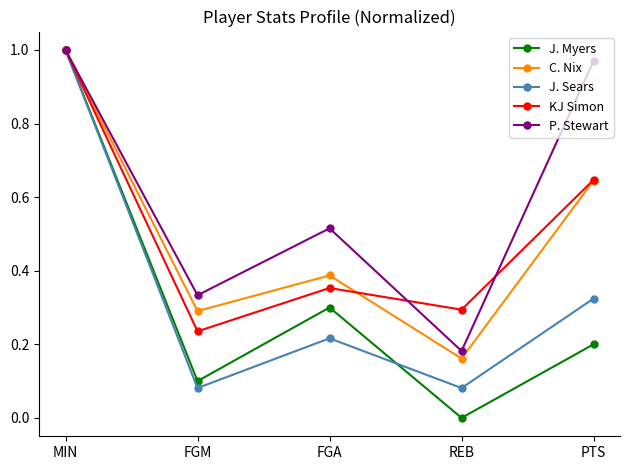

What is the label of the 4th point from the left?

REB